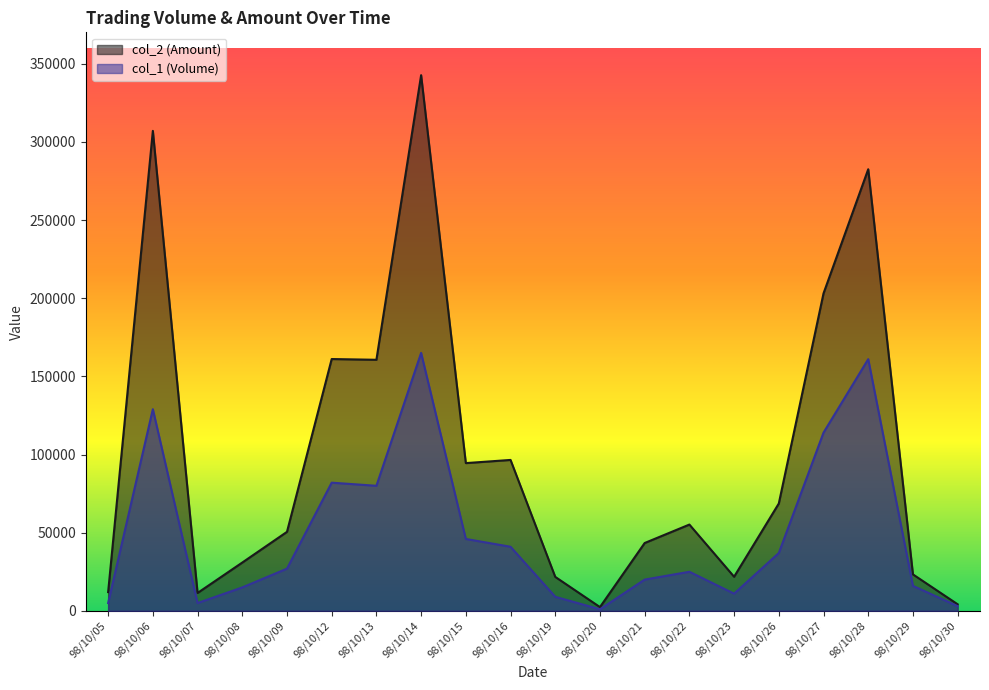

What is the sum of the col_2 (Amount) values at 98/10/14 and 98/10/08?

373540